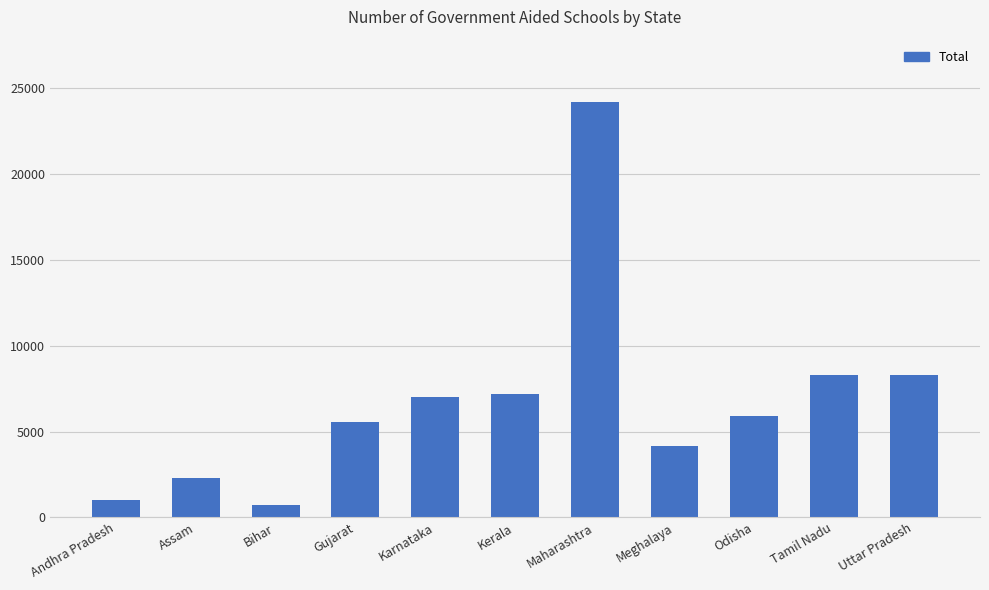

What is the change in value from Maharashtra to Tamil Nadu?

-15859